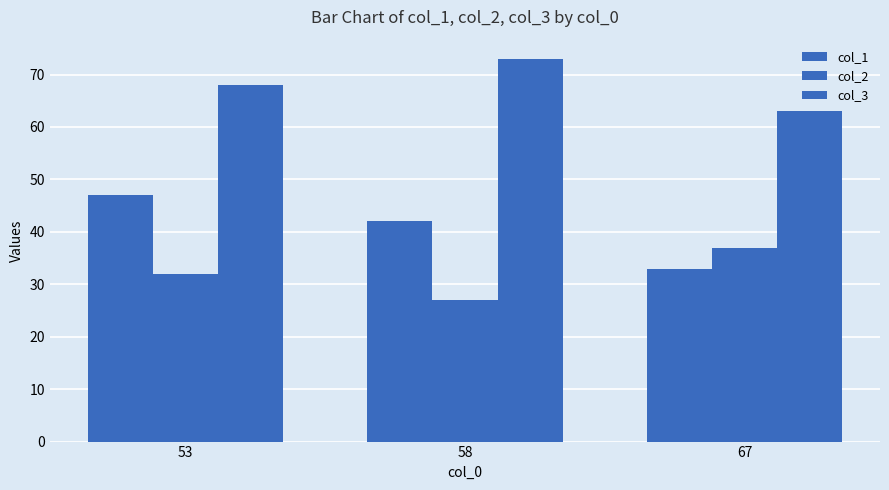

Are the bars grouped side by side (vs. stacked)?

Yes